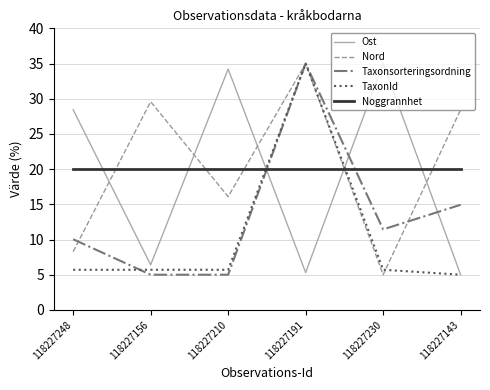

The value of Ost at 118227248 is 9.9. True or false?

False